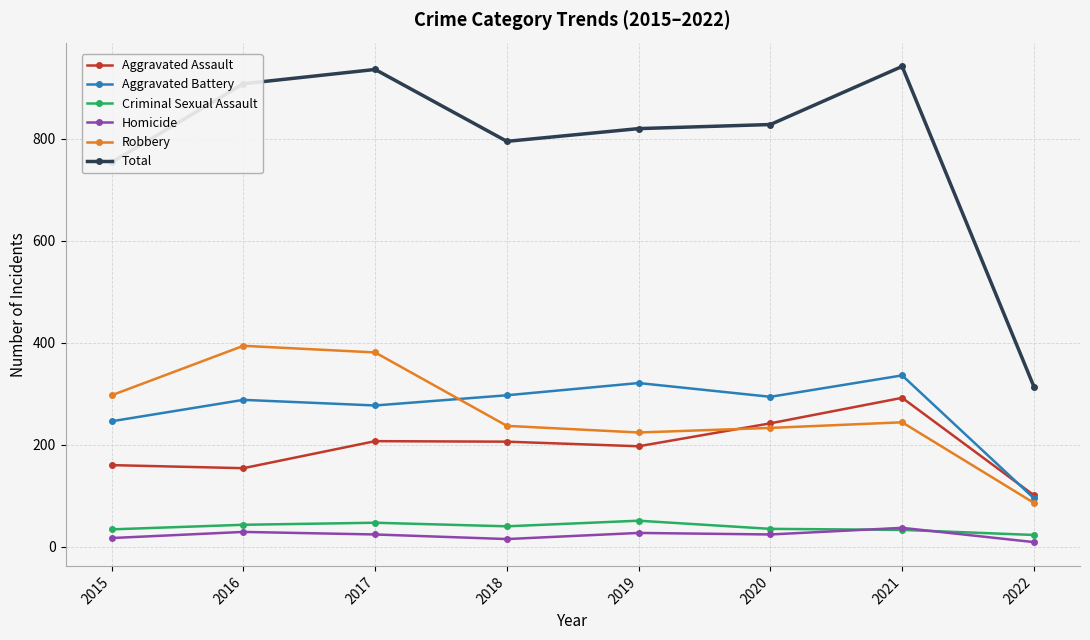

Read the Aggravated Assault value at 2016.

154